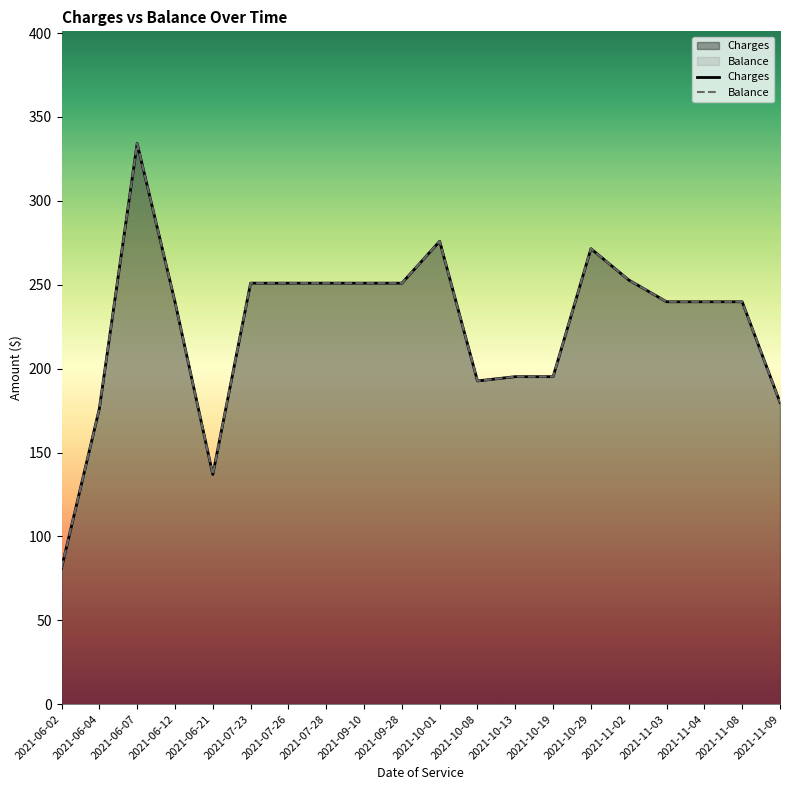

What is the total value across all series at 2021-10-08?

385.3